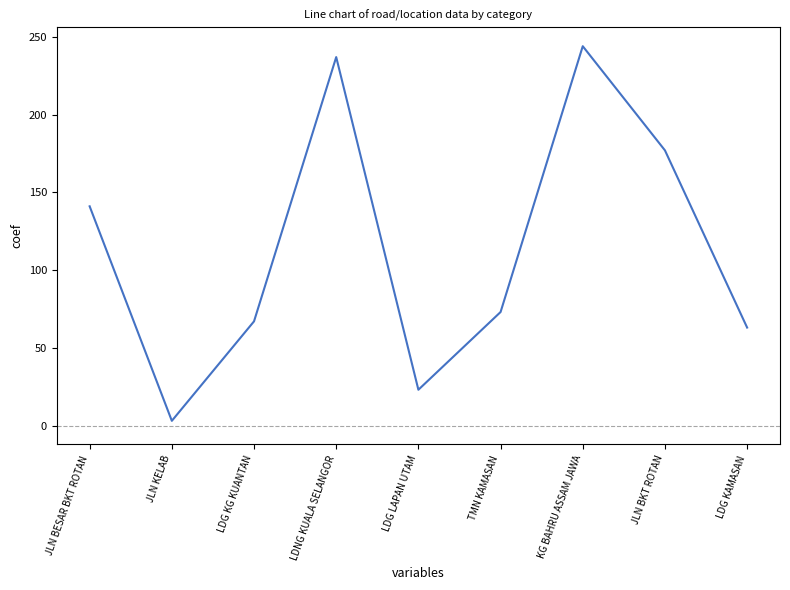

Does the chart have visible grid lines?

No